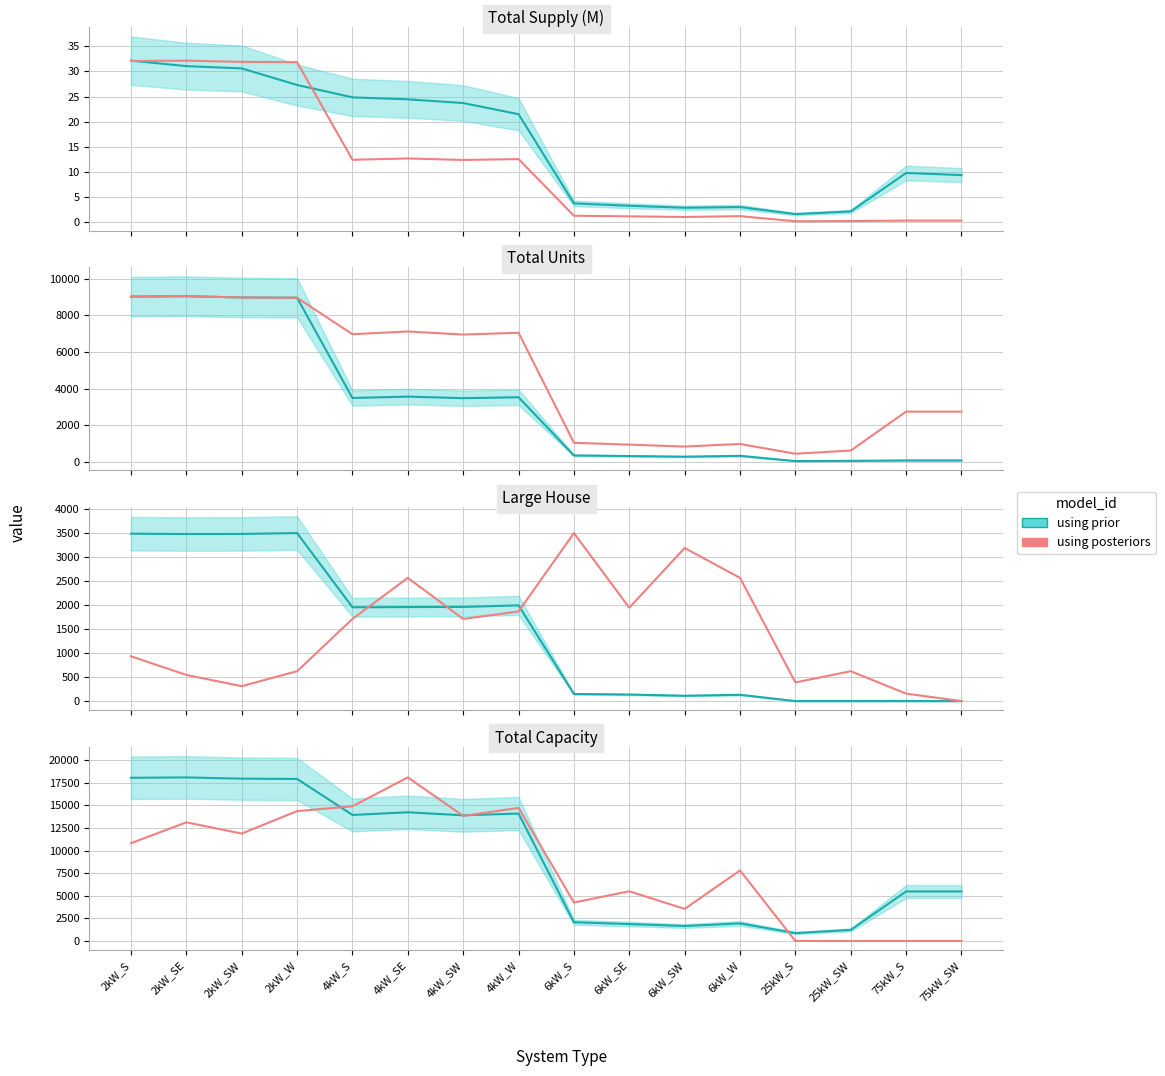

True or false: the data shows 14889.4 at 4kW_S.

True